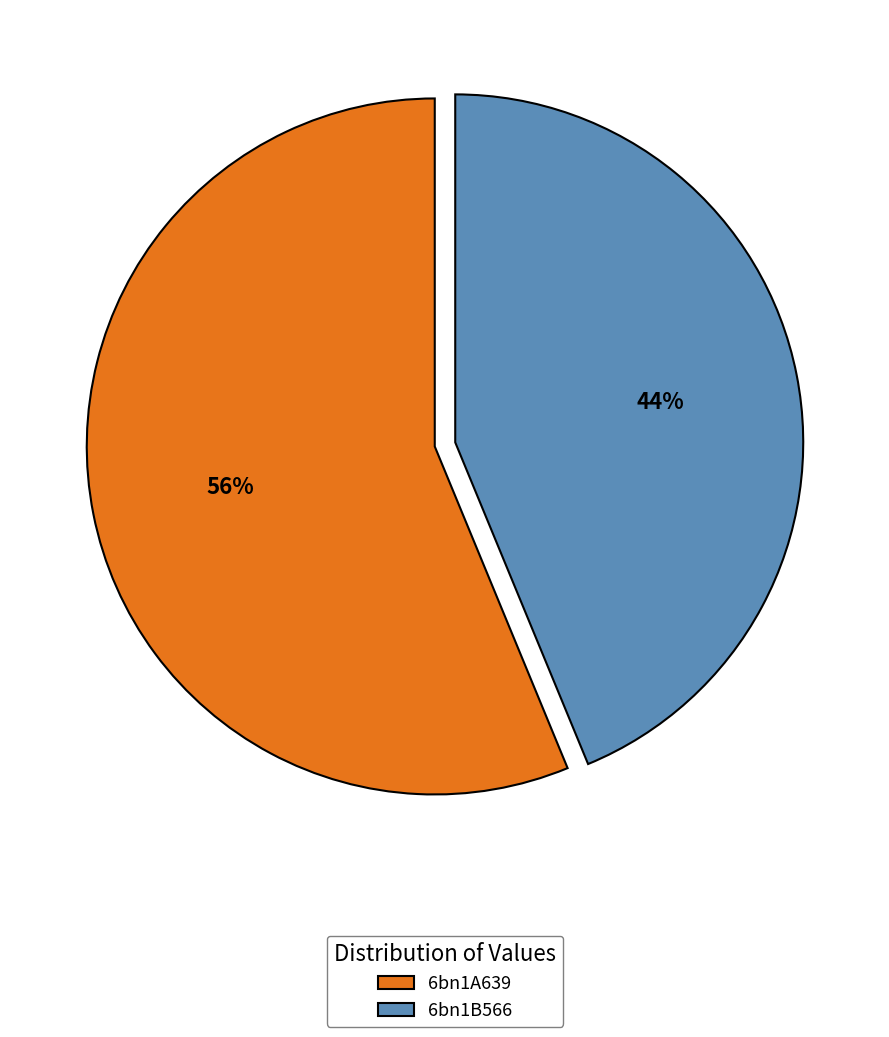

Is it true that 6bn1B566 is 44% of the pie?

True